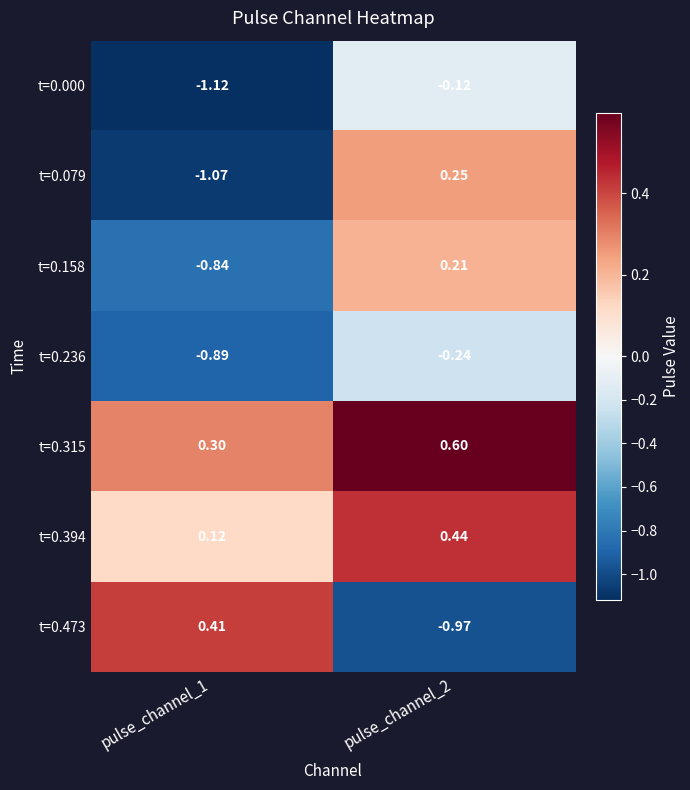

Is the value of t=0.236 at pulse_channel_1 greater than the value of t=0.315 at pulse_channel_1?

No